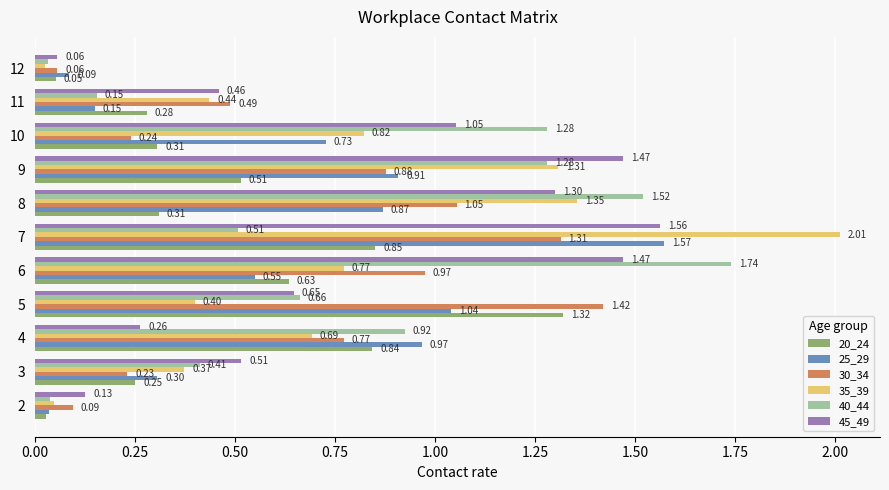

What is the difference between the maximum and minimum values in the 20_24 series?

1.3